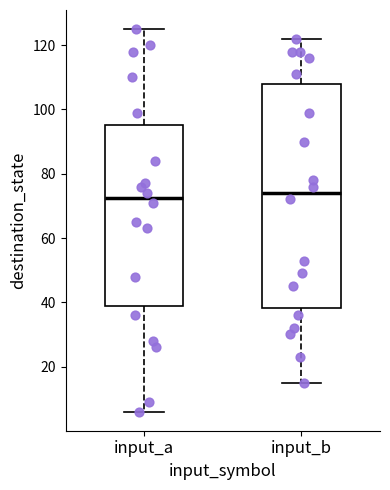

Reading left to right, read every box against the y-axis: the position of its median line, the range the box covers, and the ends of its whiskers. The values are not printed on the chart, so give them approximately, as read against the axis.

input_a: median 72, box 40 to 96, whiskers 6 to 126
input_b: median 74, box 38 to 108, whiskers 16 to 122